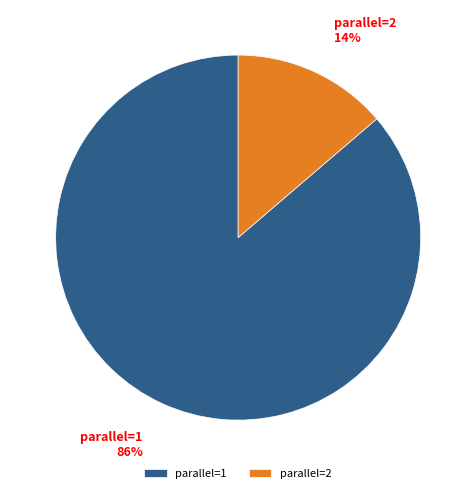

Which category accounts for the majority?

parallel=1